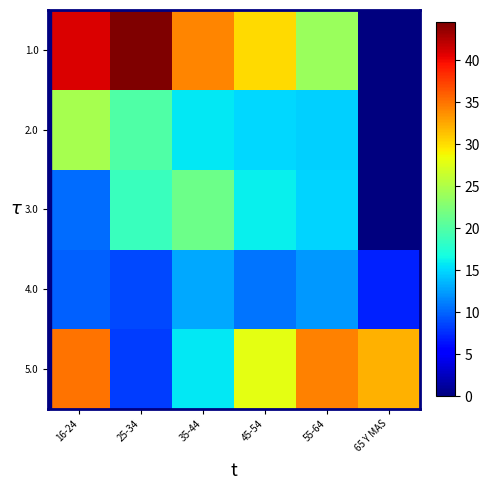

At which category is the sum across all series the highest?

16-24